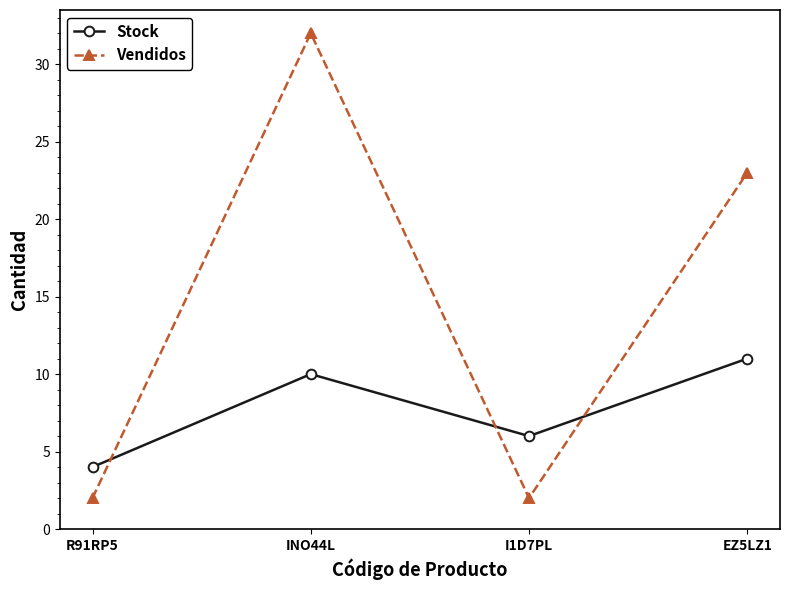

Is it true that Stock equals 16 at INO44L?

False